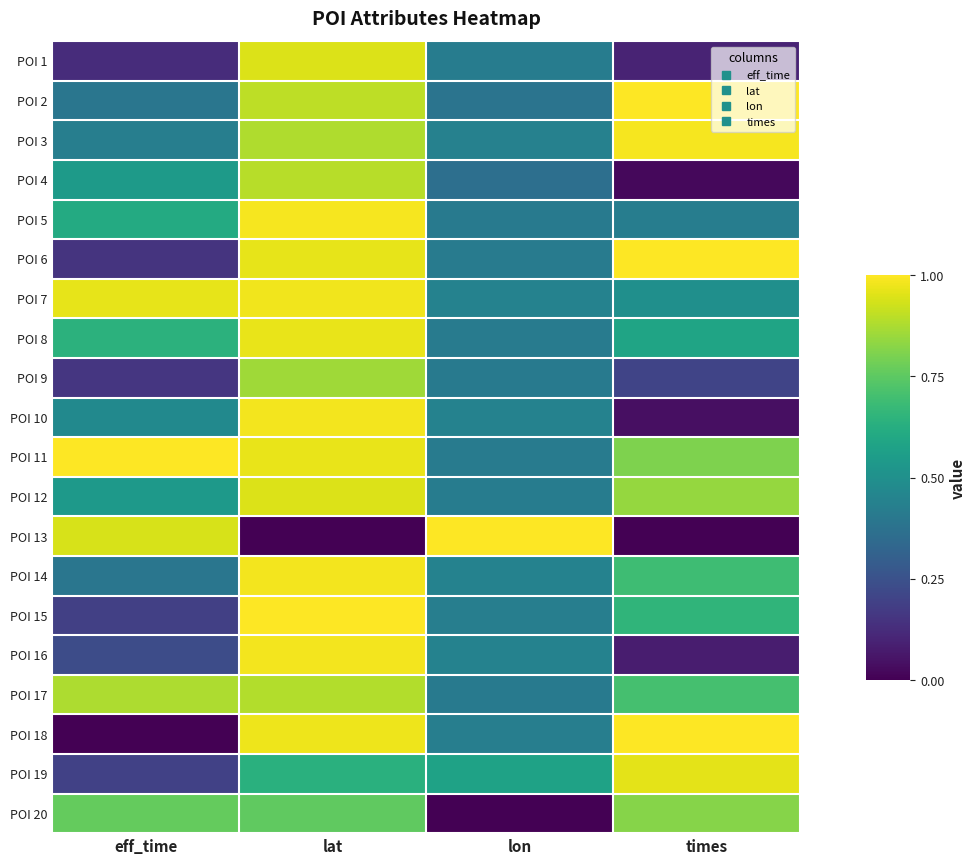

What is the total value across all series at times?

11.4